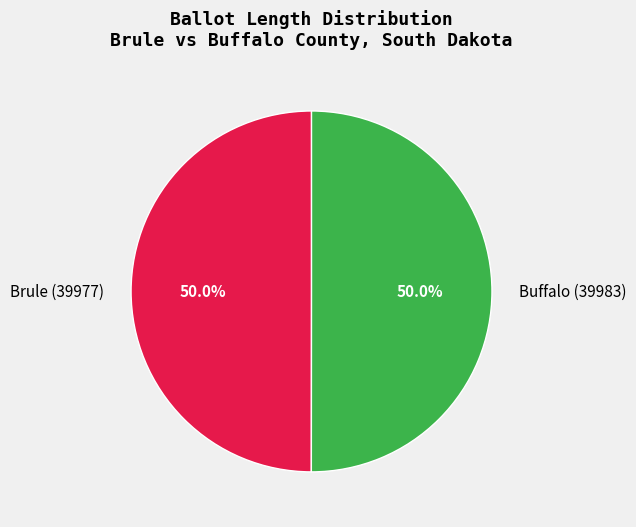

Approximately how many times larger is the value at Buffalo (39983) compared to Brule (39977)?

1.0